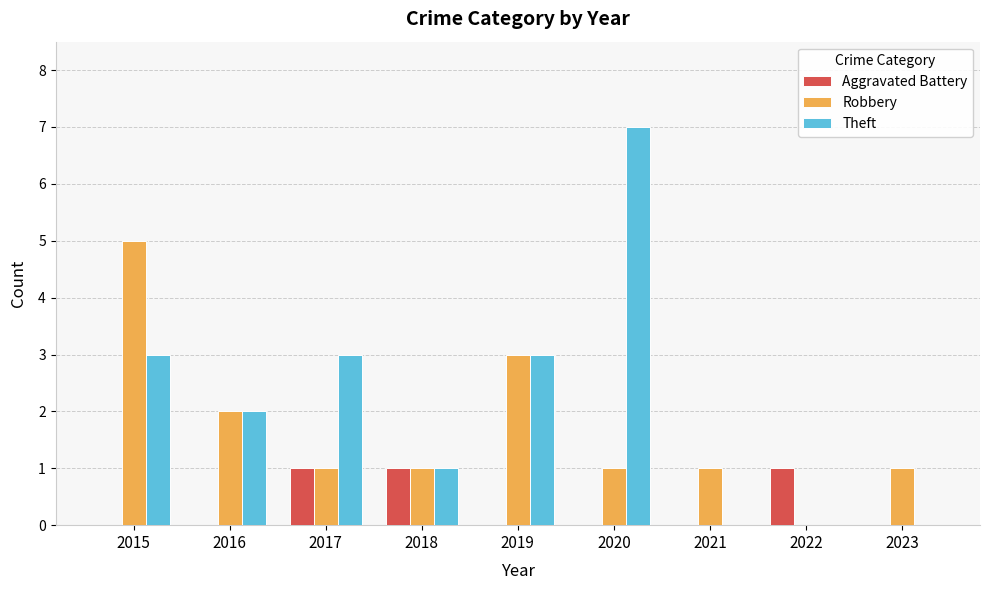

The value of Theft at 2020 is 7. True or false?

True